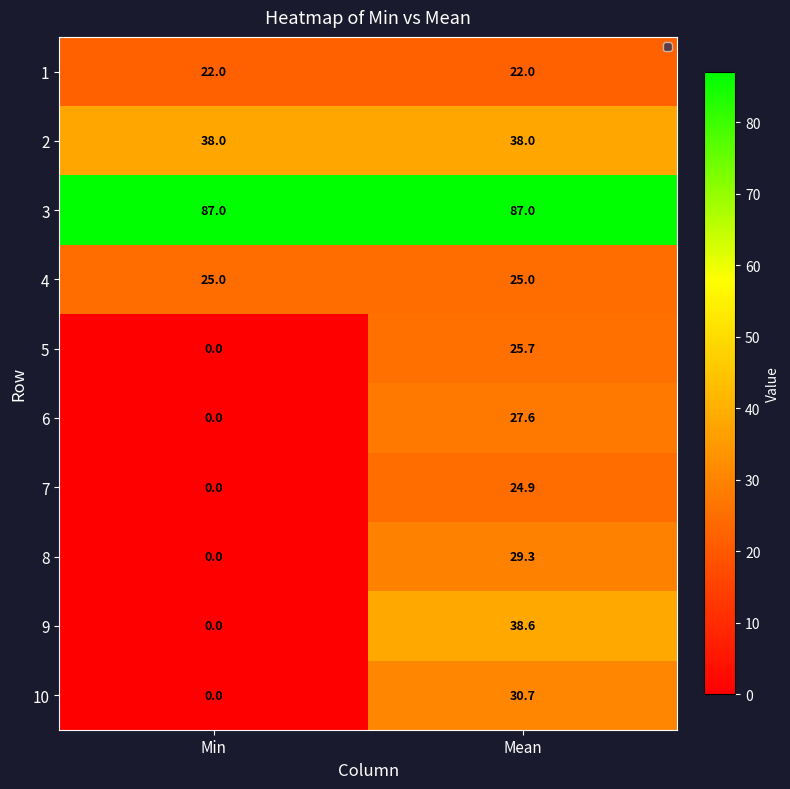

At how many categories does at least one series exceed 1?

2